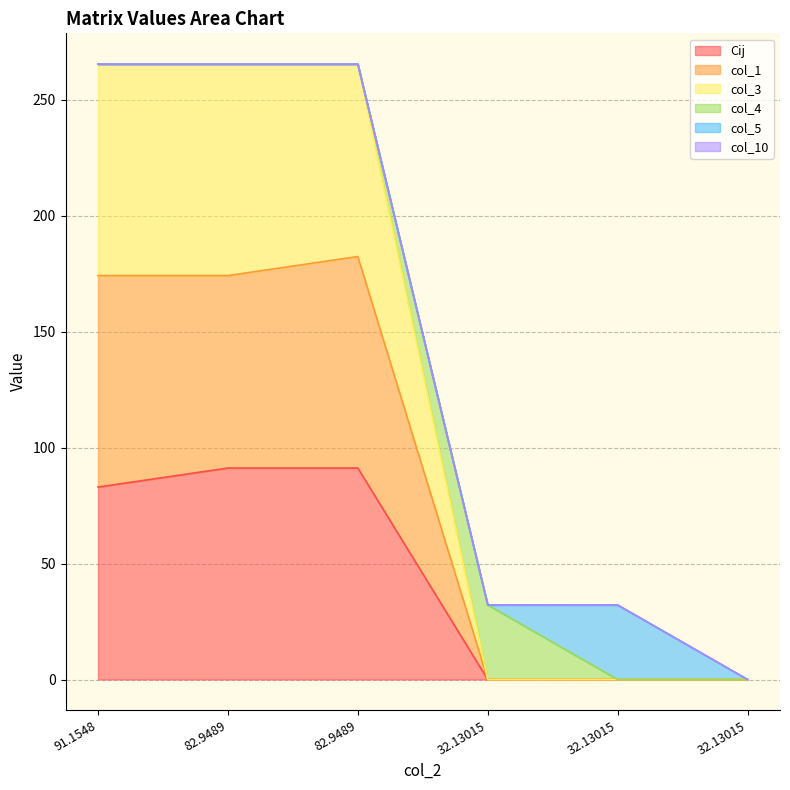

Does the chart have visible grid lines?

Yes